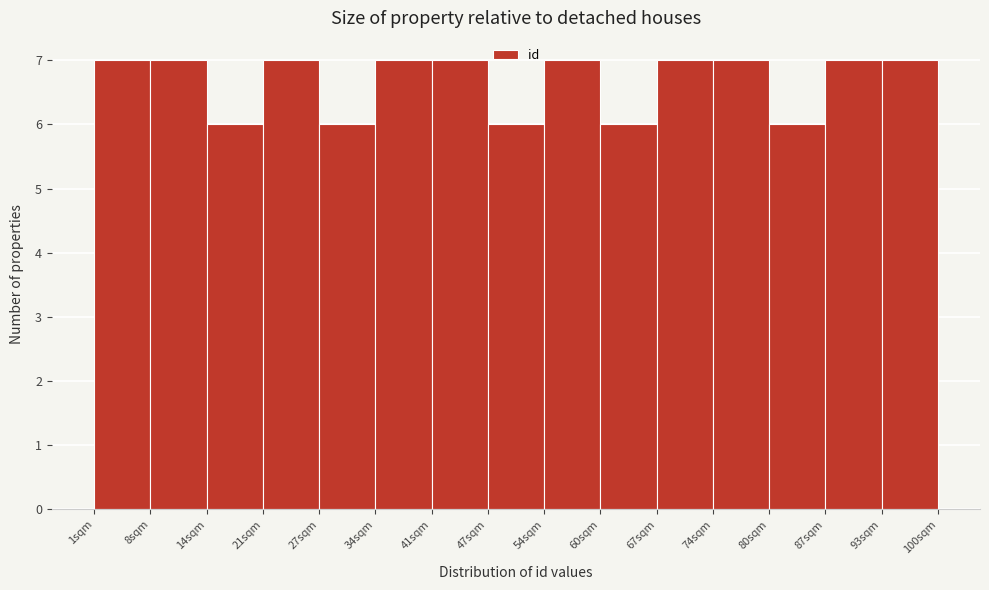

Reading left to right, transcribe this chart: for each bar, give the range it covers on the x-axis and its height. Neither the bar edges nor the heights are printed on the chart, so give them approximately, as read against the axes.

1.0 to 7.6: 7
7.6 to 14.2: 7
14.2 to 20.8: 6
20.8 to 27.4: 7
27.4 to 34.0: 6
34.0 to 40.6: 7
40.6 to 47.2: 7
47.2 to 53.8: 6
53.8 to 60.4: 7
60.4 to 67.0: 6
67.0 to 73.6: 7
73.6 to 80.2: 7
80.2 to 86.8: 6
86.8 to 93.4: 7
93.4 to 100.0: 7